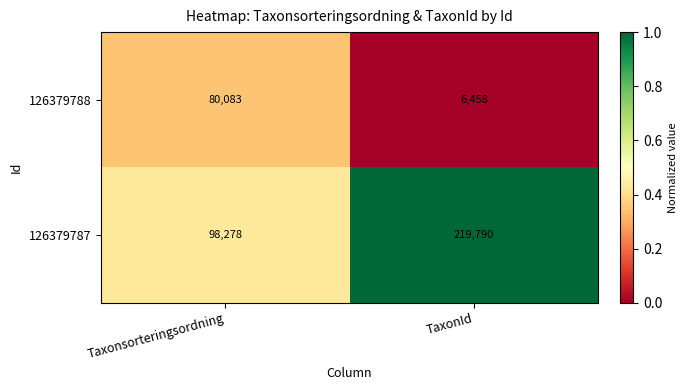

What is the difference between the highest and lowest values at Taxonsorteringsordning?

18195